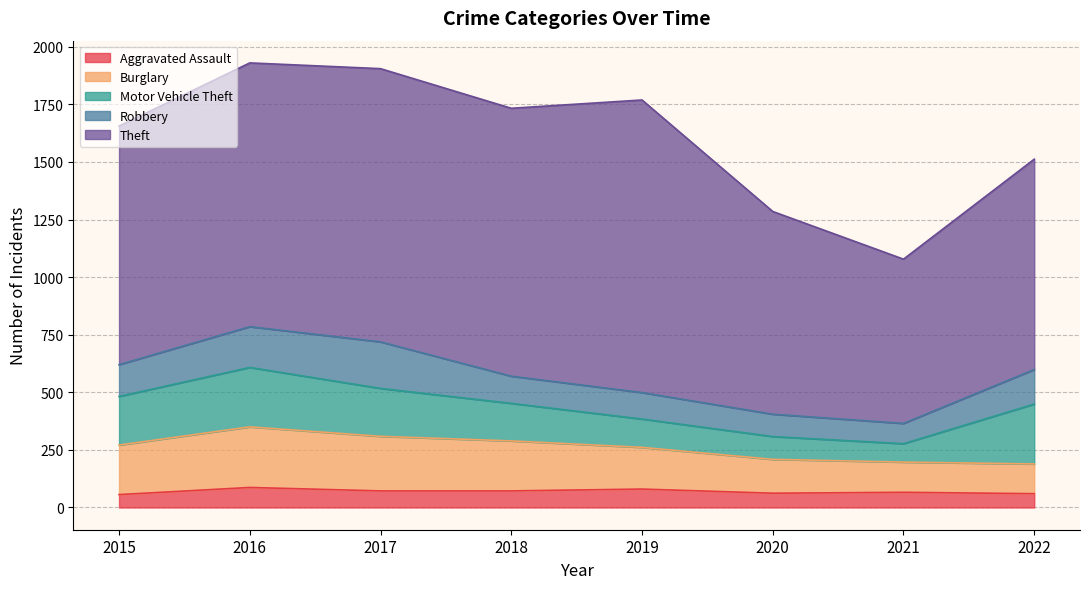

How many interior local peaks does the Motor Vehicle Theft series have?

1